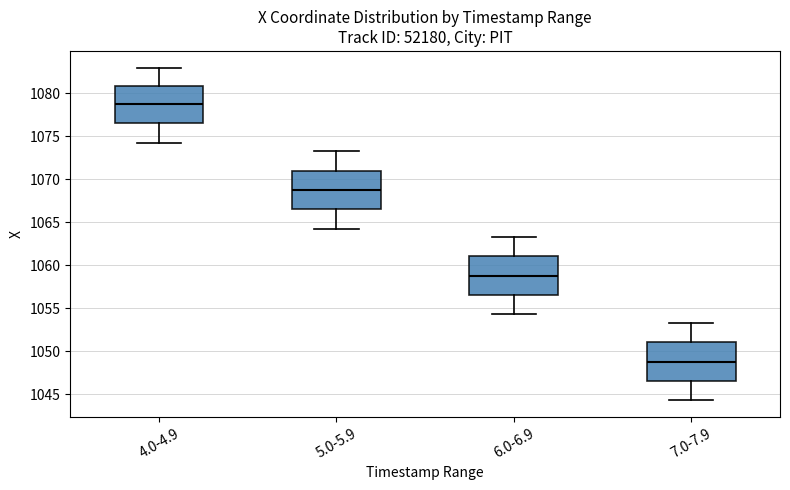

Which box's median line is the highest?

4.0-4.9